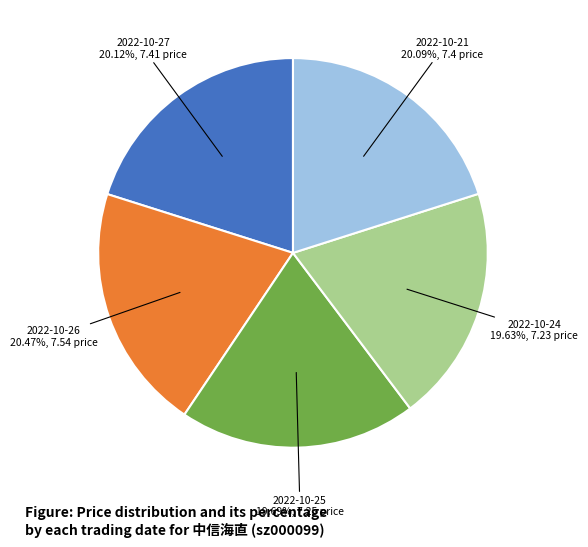

Is there any slice that represents more than half of the pie?

No